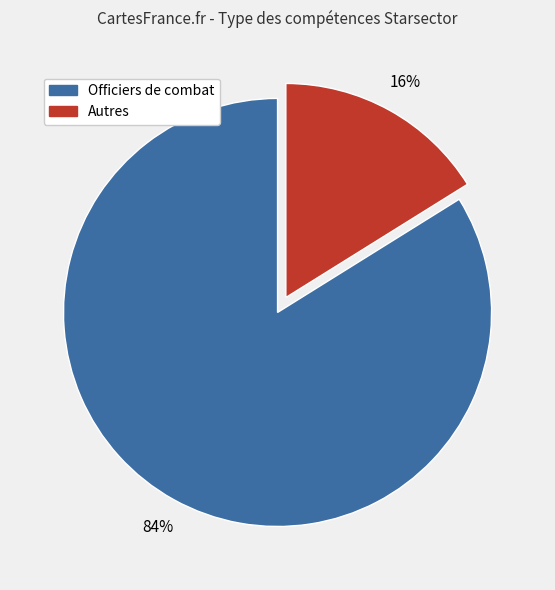

To the nearest percent, what is the average slice percentage?

50%